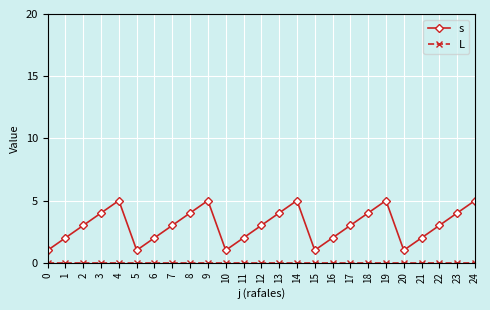

Read the s value at 17.

3